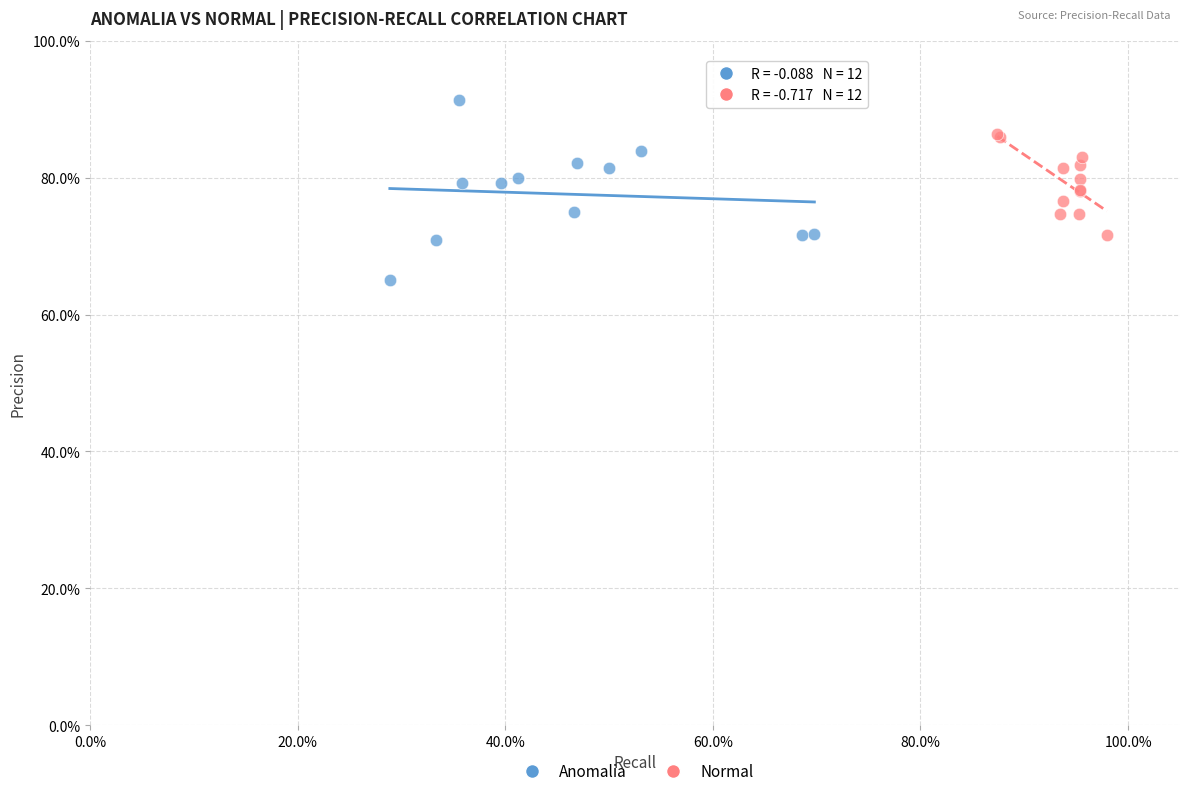

What are all the series names shown in the legend?

Anomalia, Normal